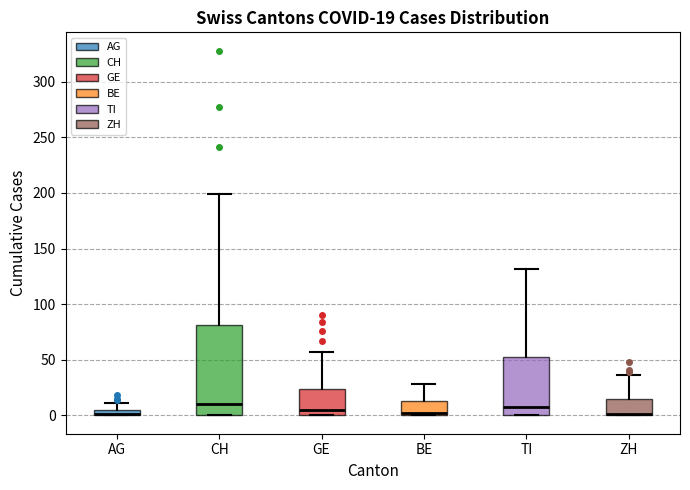

Comparing the boxes themselves (not the whiskers), which one is the tallest?

CH